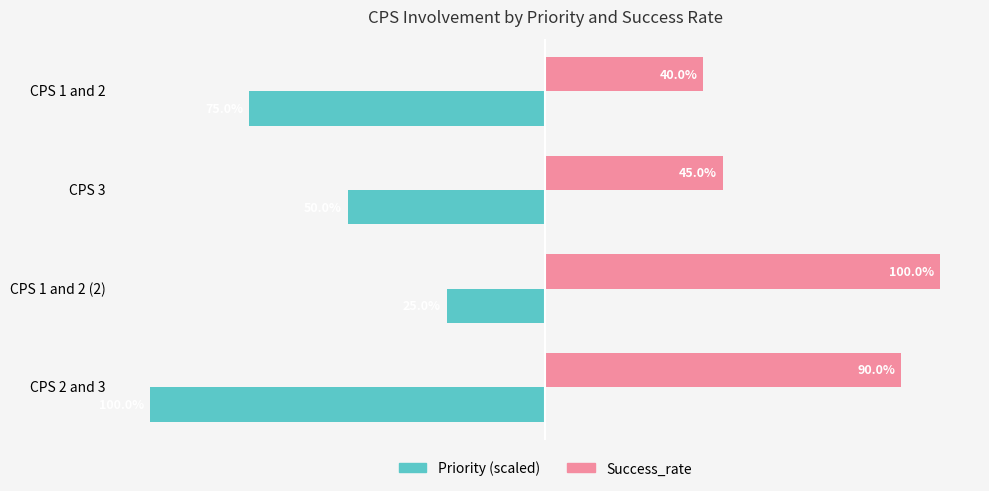

At which label does Success_rate reach its minimum?

CPS 1 and 2